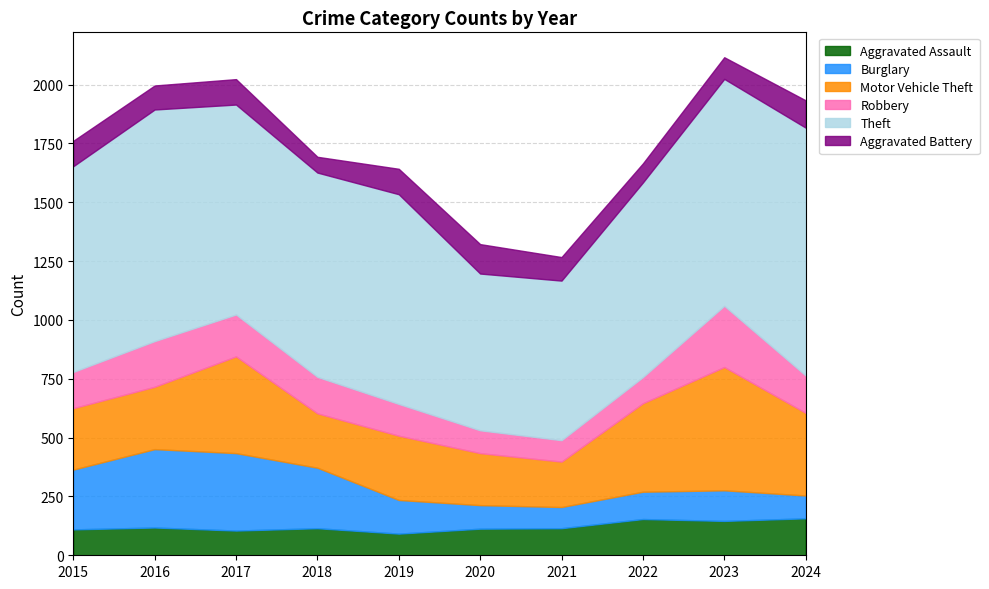

What is the difference between the maximum and minimum values in the Robbery series?

169